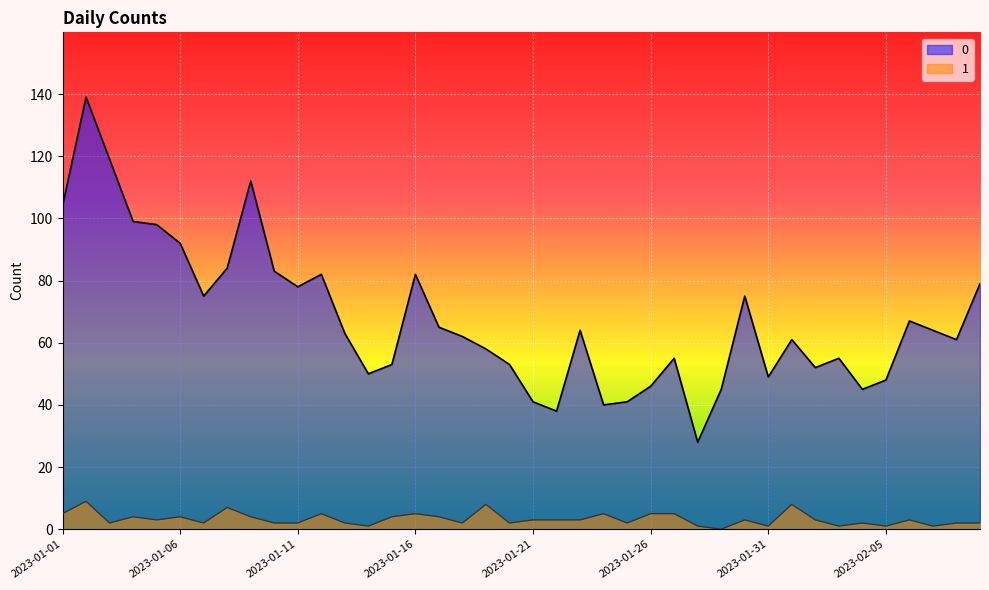

Between 2023-02-03 and 2023-01-03, which is larger?

2023-01-03